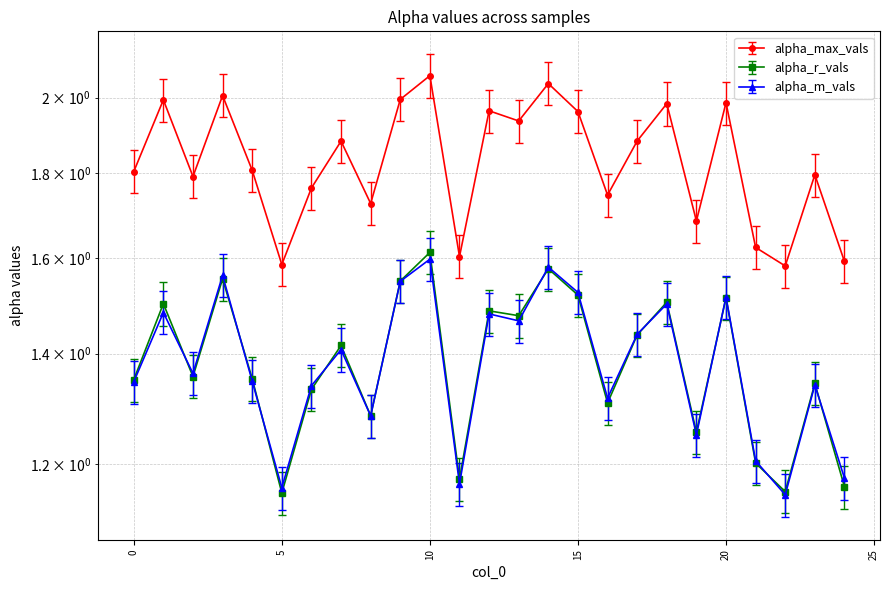

How many lines are shown in the chart?

3